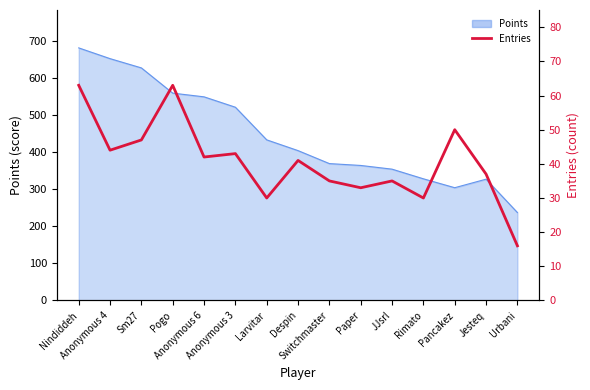

The chart shows a value of 41 at Rimato. True or false?

False